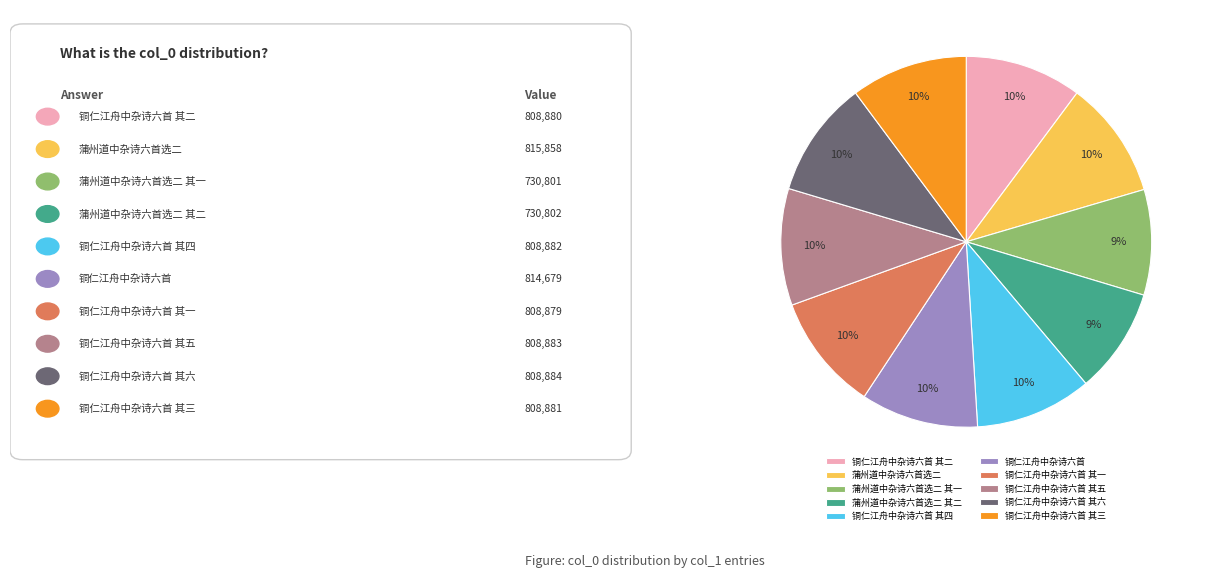

Is 蒲州道中杂诗六首选二 其二 the majority of the pie?

No